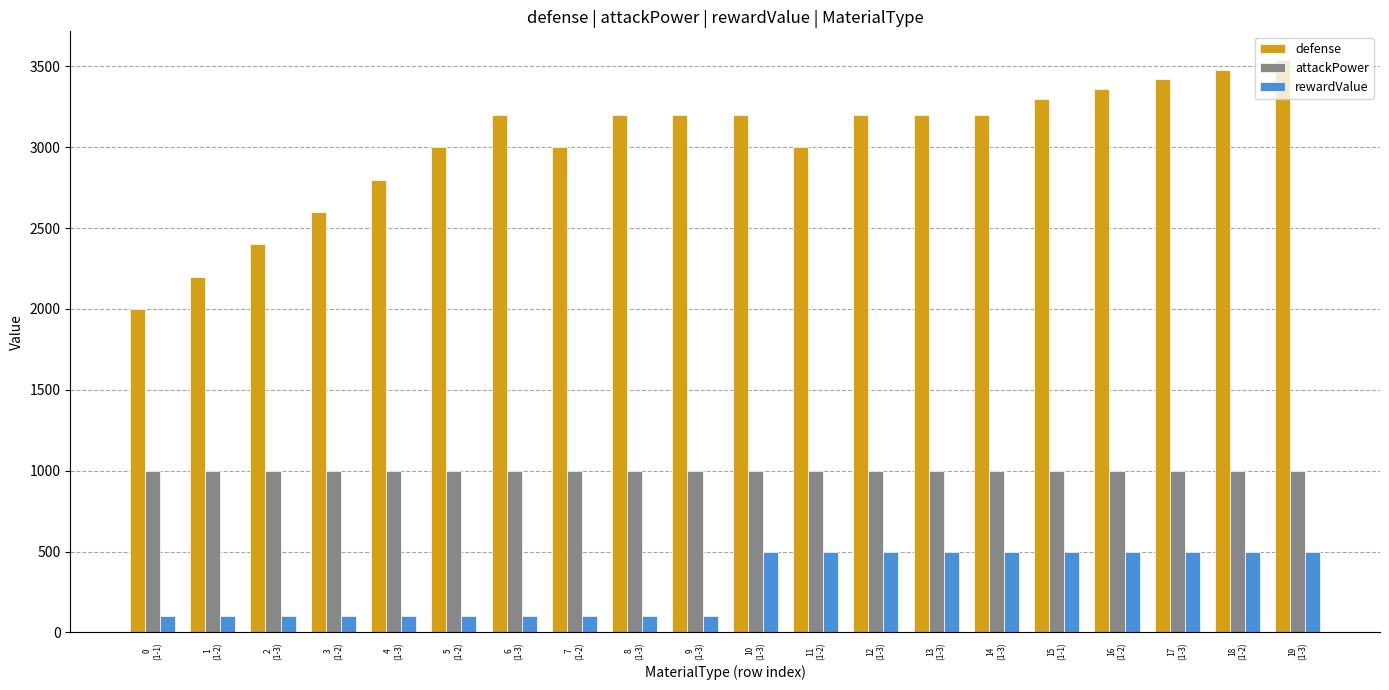

The value of defense at 18
(1-2) is 3480. True or false?

True